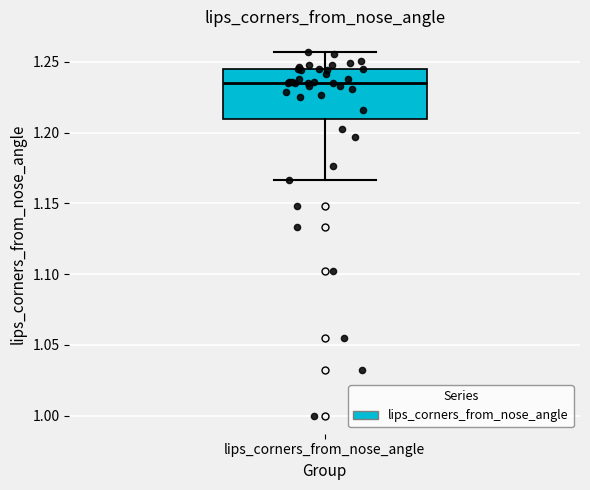

Read this box plot against the y-axis: the position of the median line, the range covered by the box, and the ends of both whiskers. The values are not printed on the chart, so give them approximately, as read against the axis.

median 1.235, box 1.210 to 1.245, whiskers 1.165 to 1.255